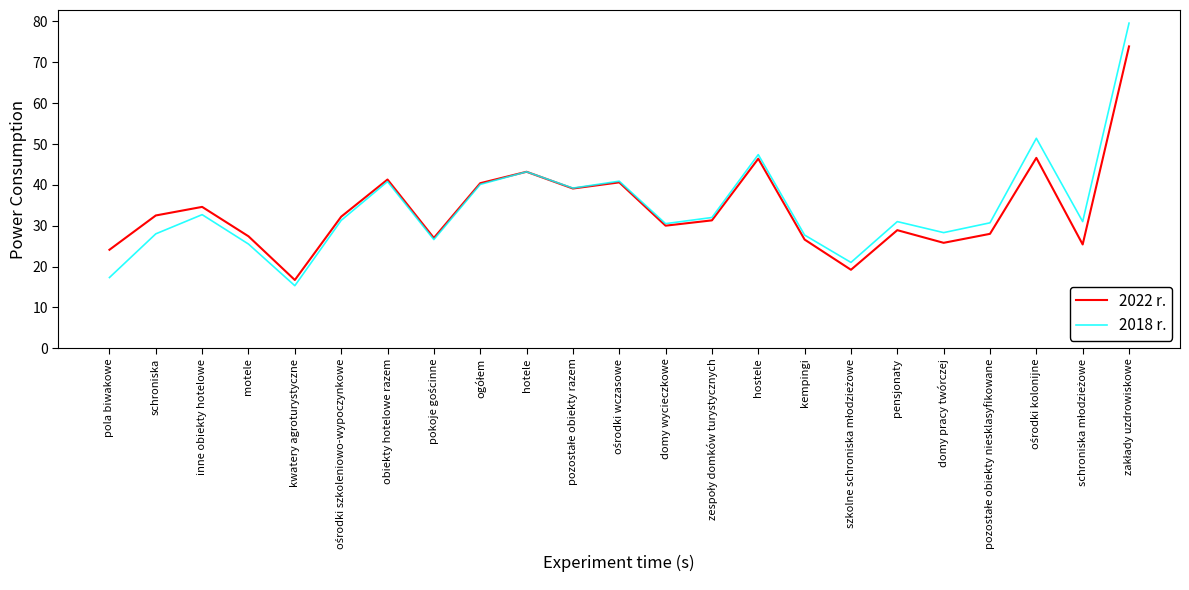

Between motele and kwatery agroturystyczne, which series saw the biggest shift?

2022 r.